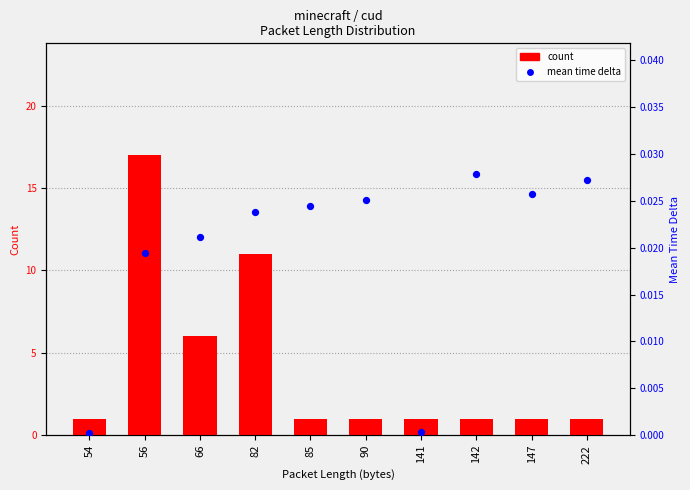

Which series reaches the minimum Y coordinate?

mean time delta